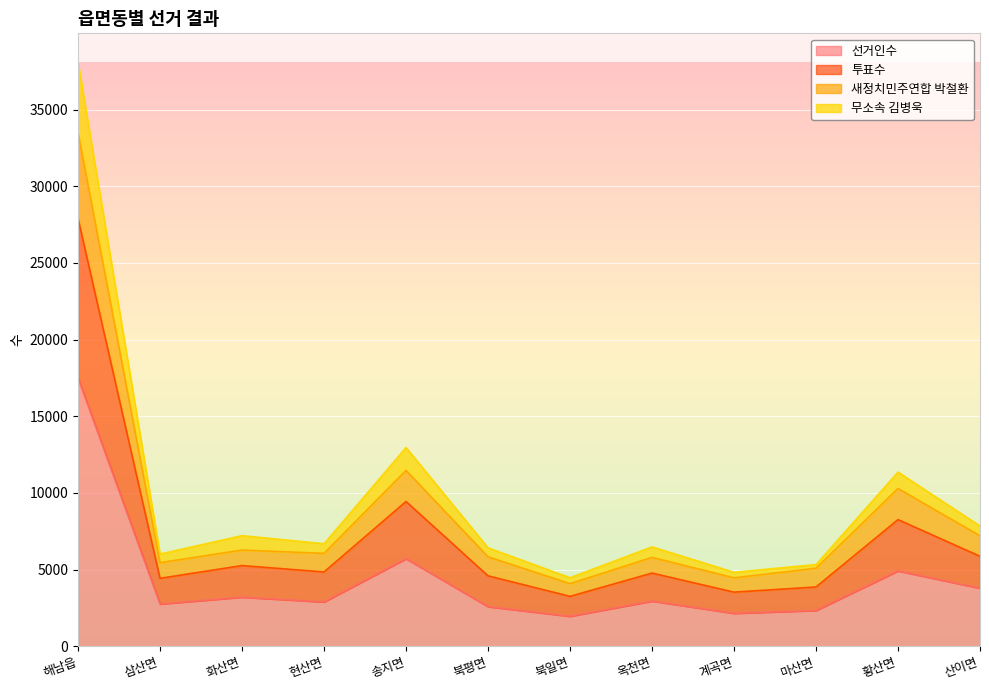

True or false: 선거인수 and 무소속 김병욱 cross at least once.

False